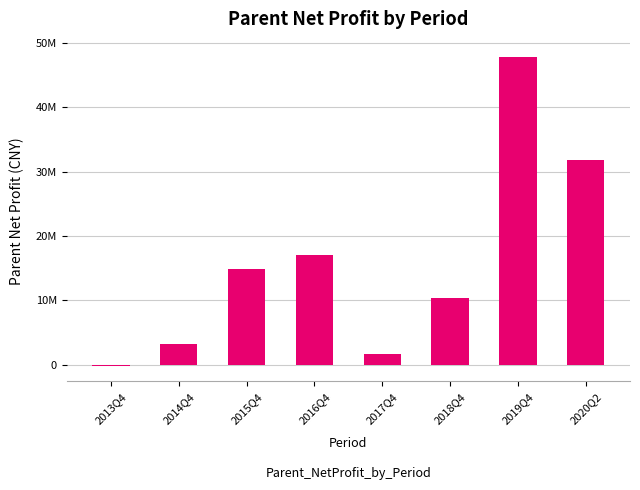

What is the difference between the second highest and second lowest values?

30102678.5